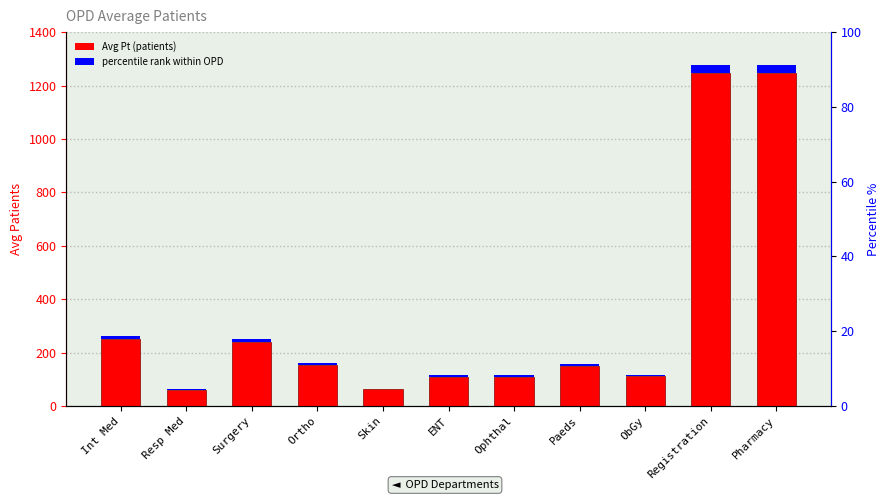

Rank the categories by value from lowest to highest.

Resp Med, Skin, ENT, Ophthal, ObGy, Paeds, Ortho, Surgery, Int Med, Registration, Pharmacy